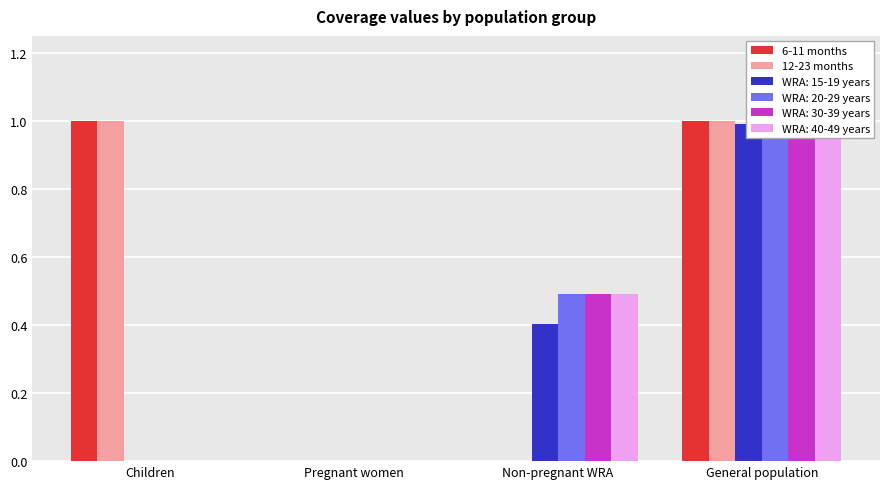

At General population, list the series in order from smallest to largest.

6-11 months, 12-23 months